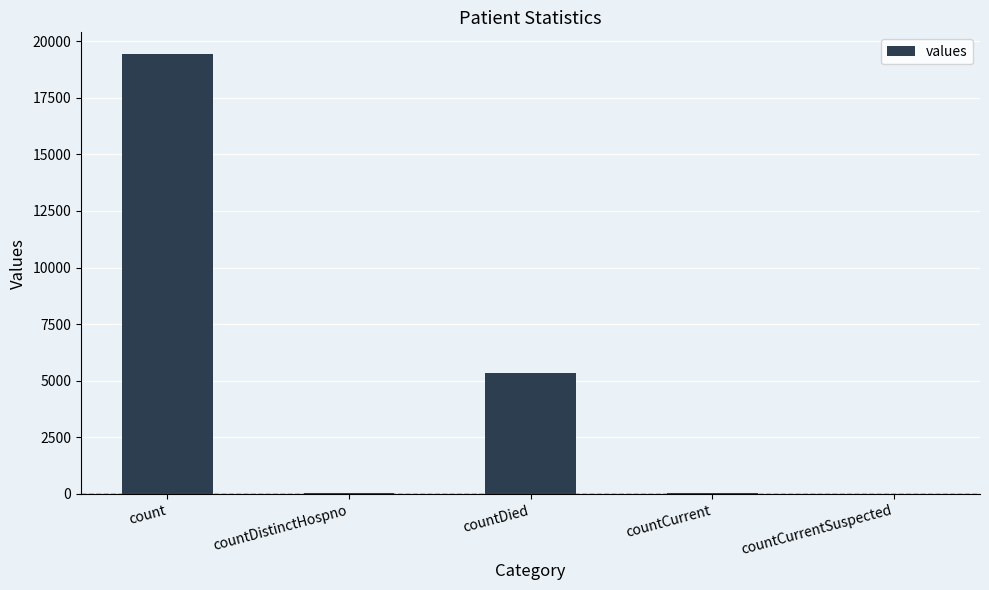

Is it true that the value at countCurrentSuspected is -9985?

False